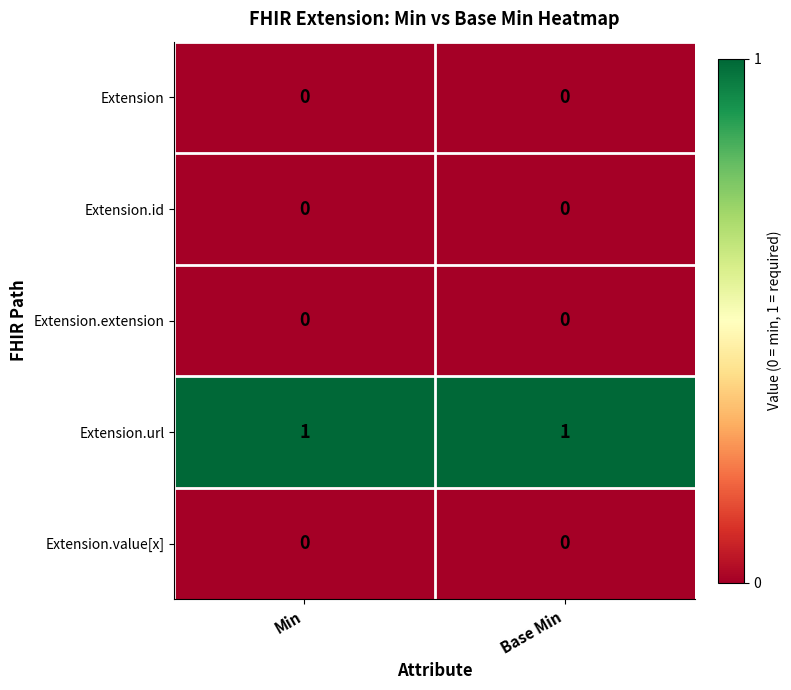

Which series has the largest total across all categories?

Extension.url